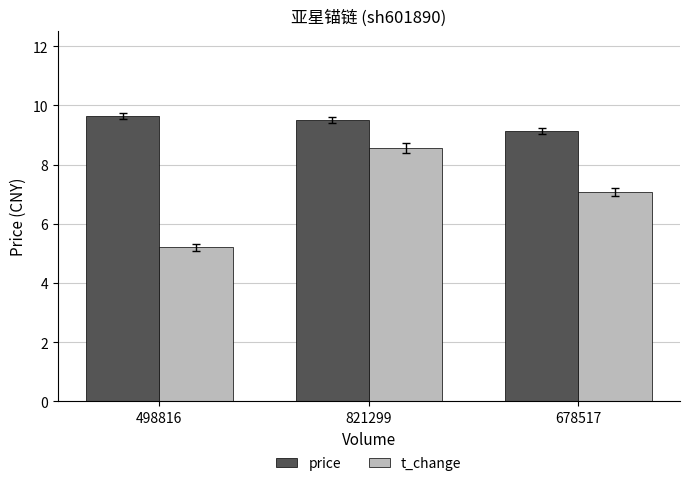

Count the number of categories in the chart.

3